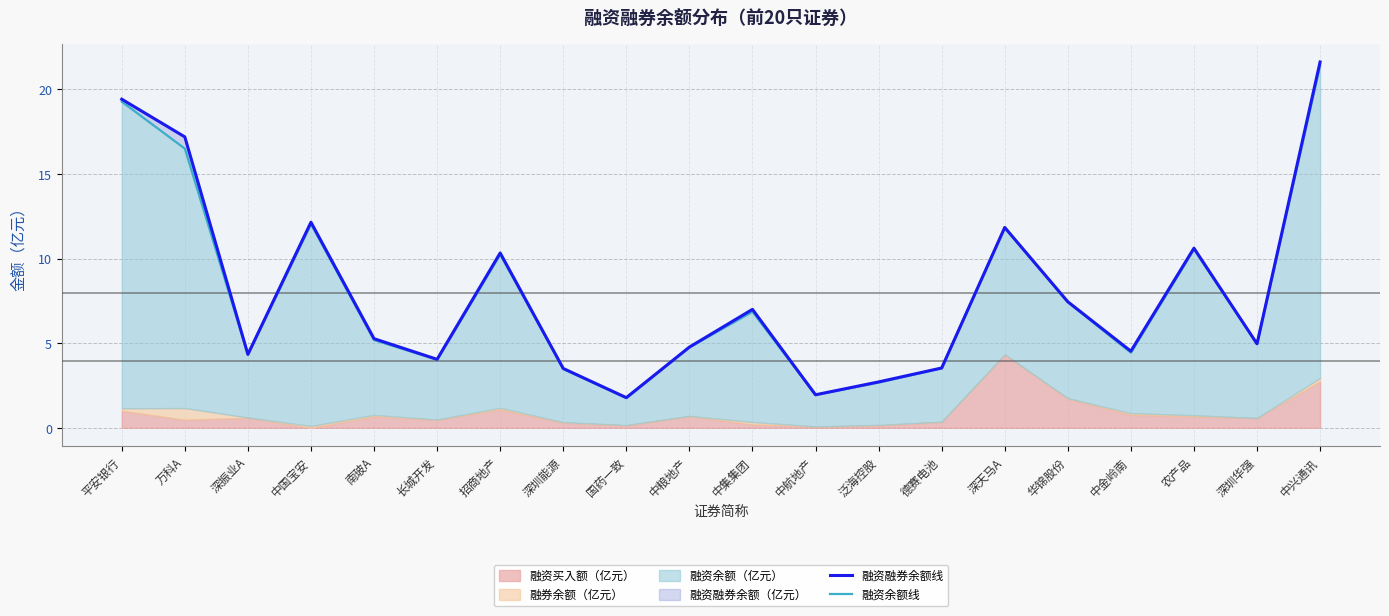

In 融资余额线, how many points are lower than both neighbors (excluding endpoints)?

6